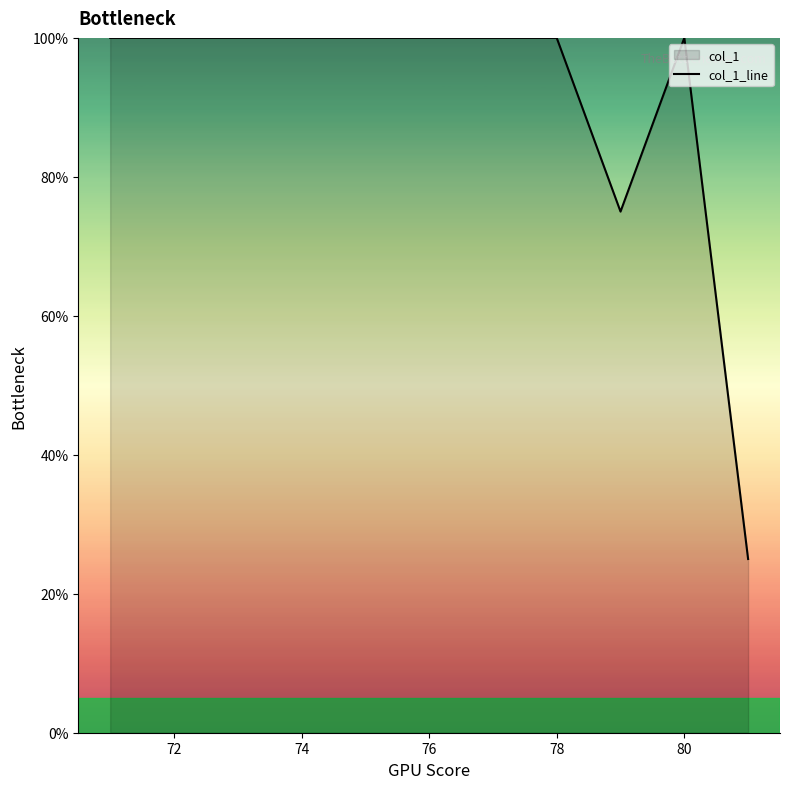

What is the difference between the maximum and minimum values?

75